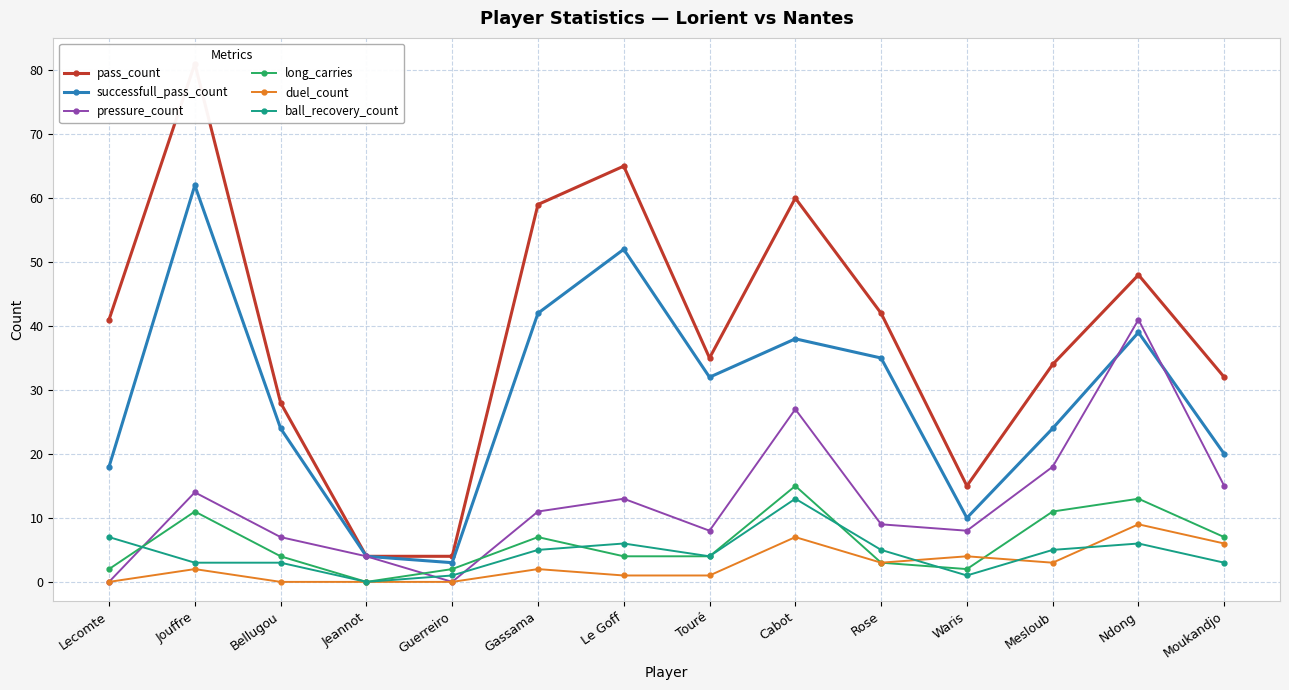

At which category is the sum across all series the highest?

Jouffre